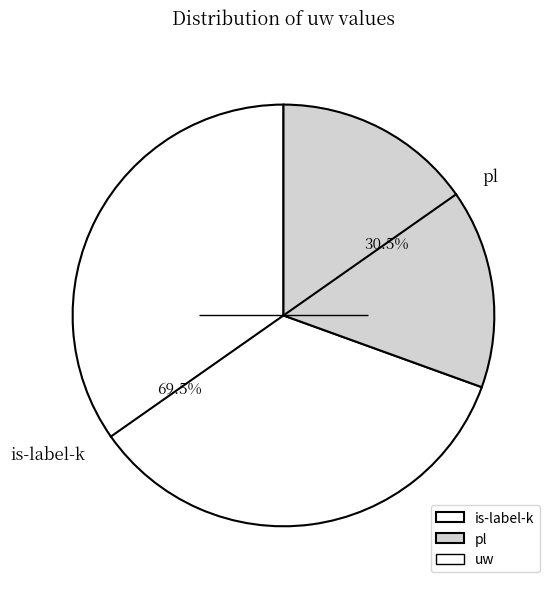

To the nearest percent, what is the combined percentage of pl and is-label-k?

100%